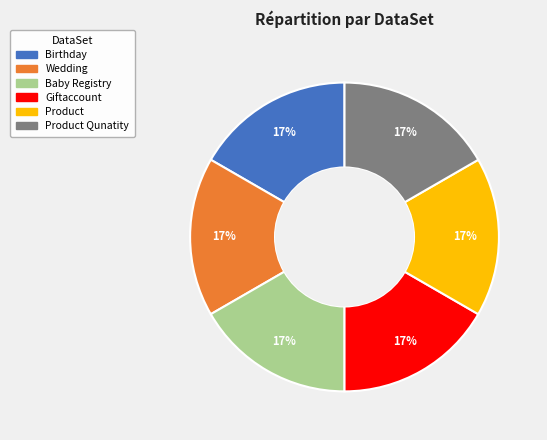

Is there a majority slice in this chart?

No